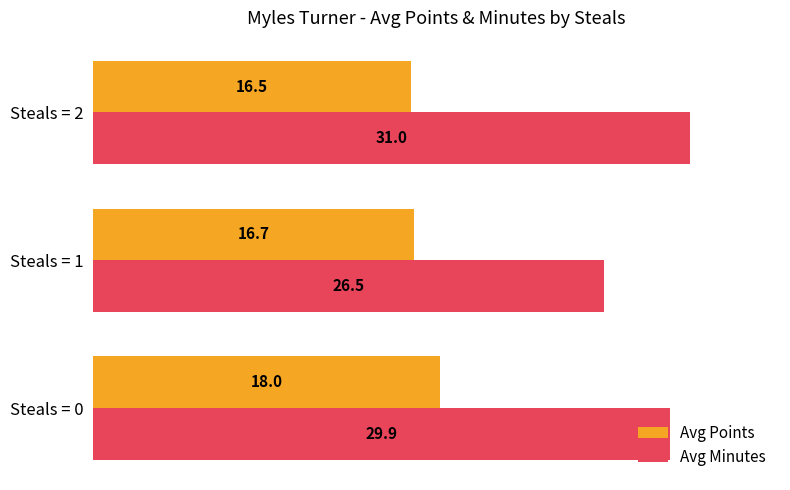

Which series has the widest spread of values?

Avg Minutes